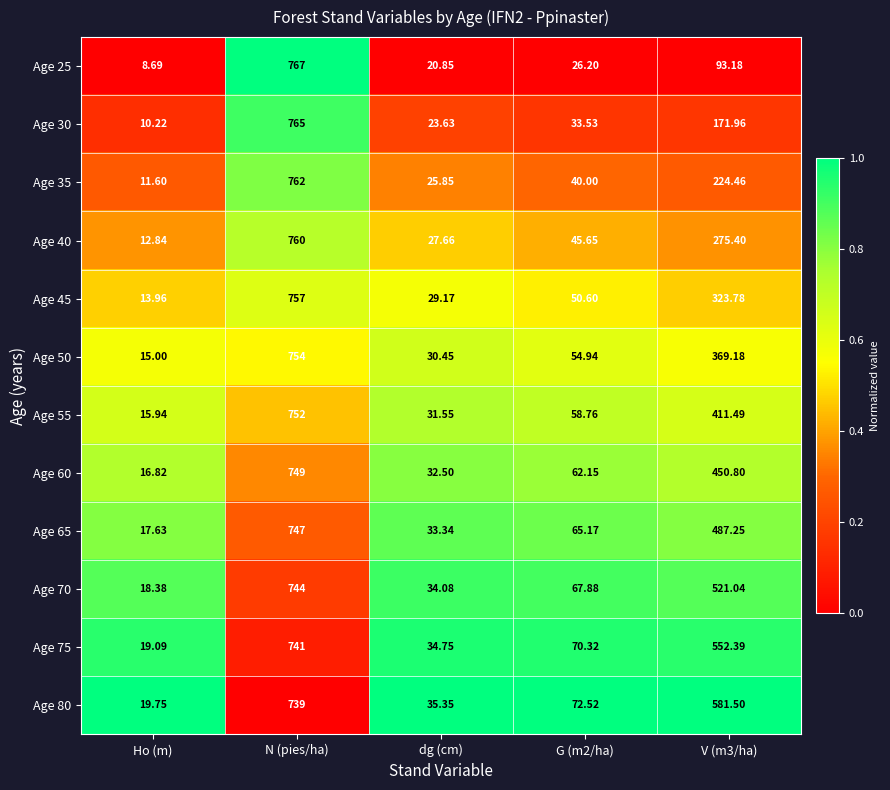

Where does the Age 65 series first go above 65?

N (pies/ha)